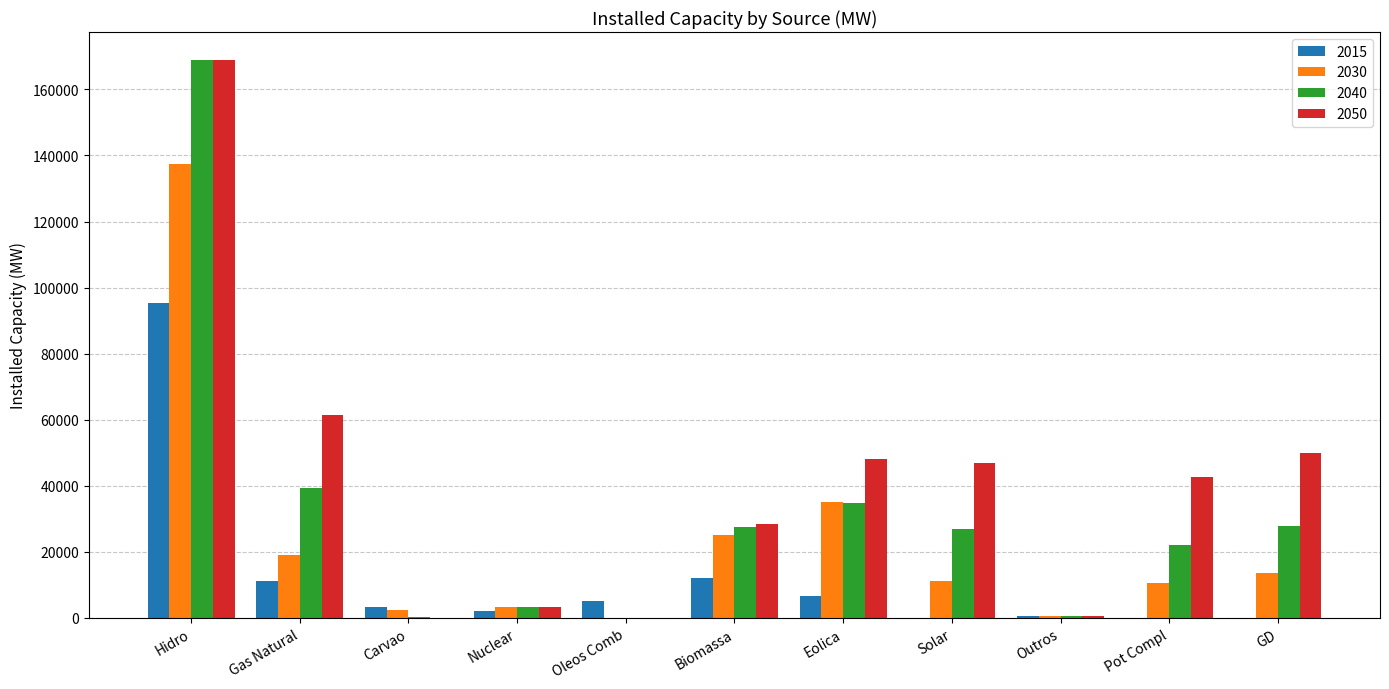

Between Oleos Comb and Pot Compl, which series saw the biggest shift?

2050